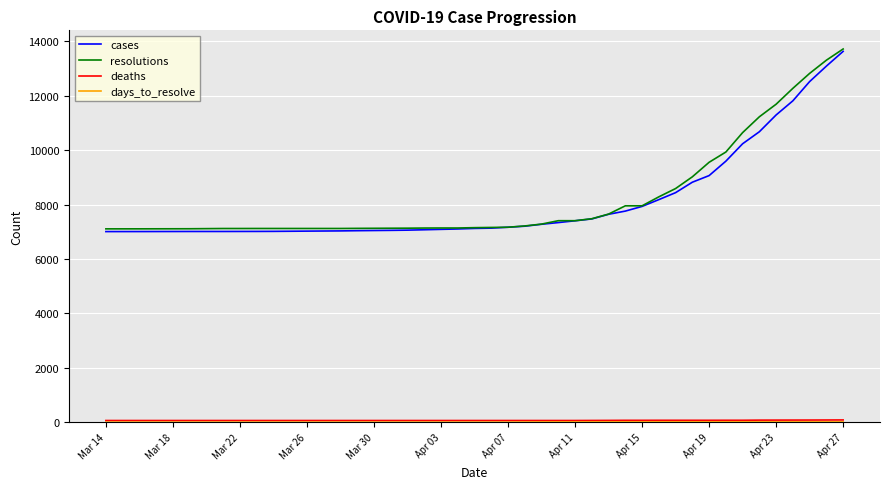

What is the greatest value displayed?

13718